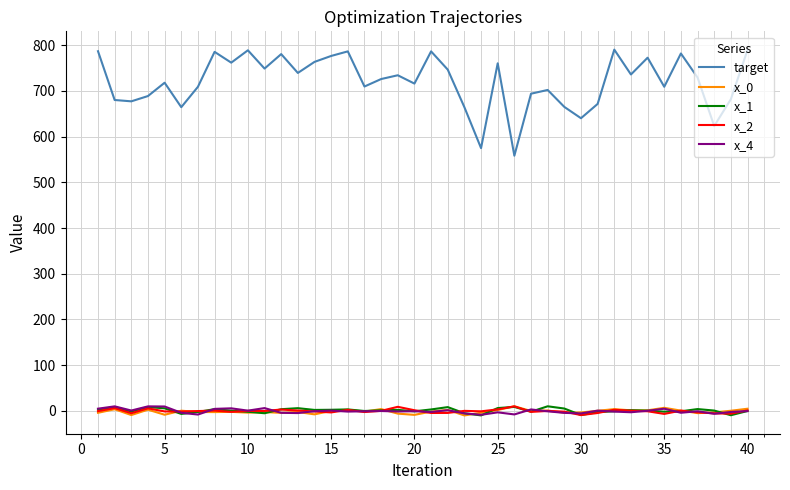

True or false: x_2 and target cross at least once.

False